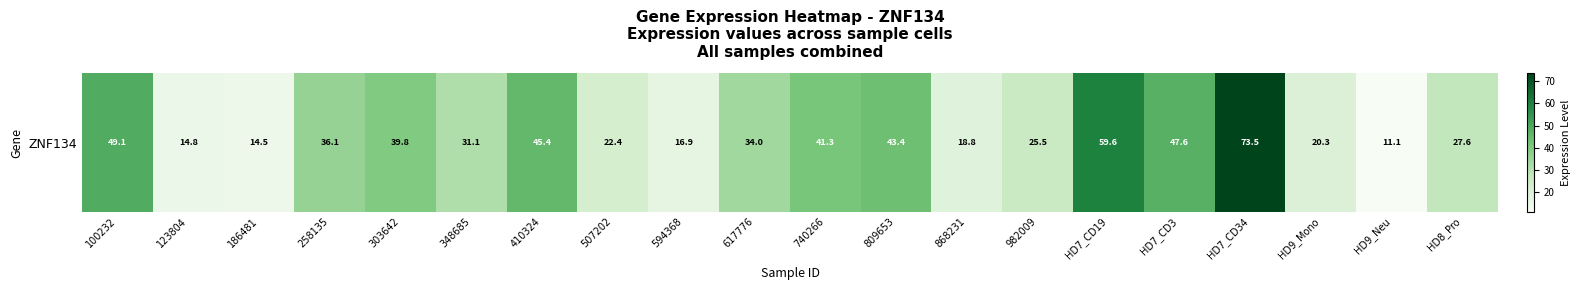

How many categories are shown in the chart?

20